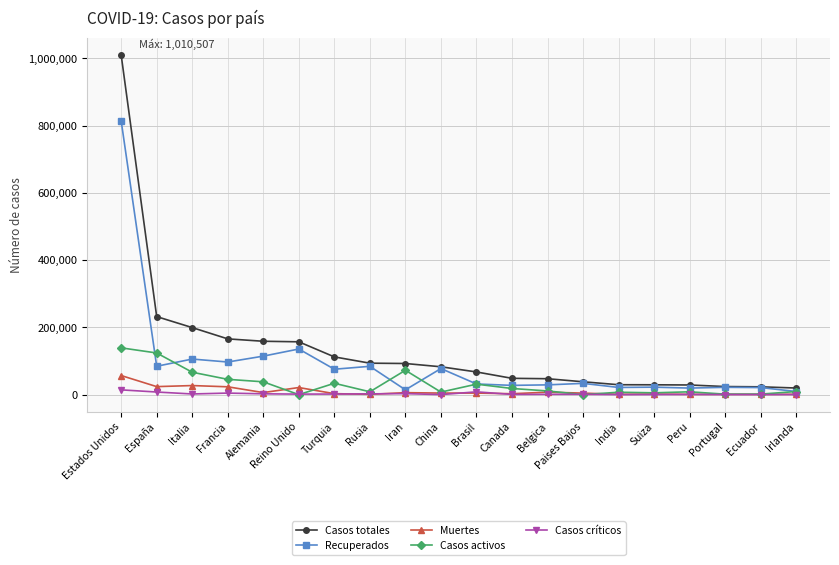

At which category does Recuperados reach its first local valley?

España